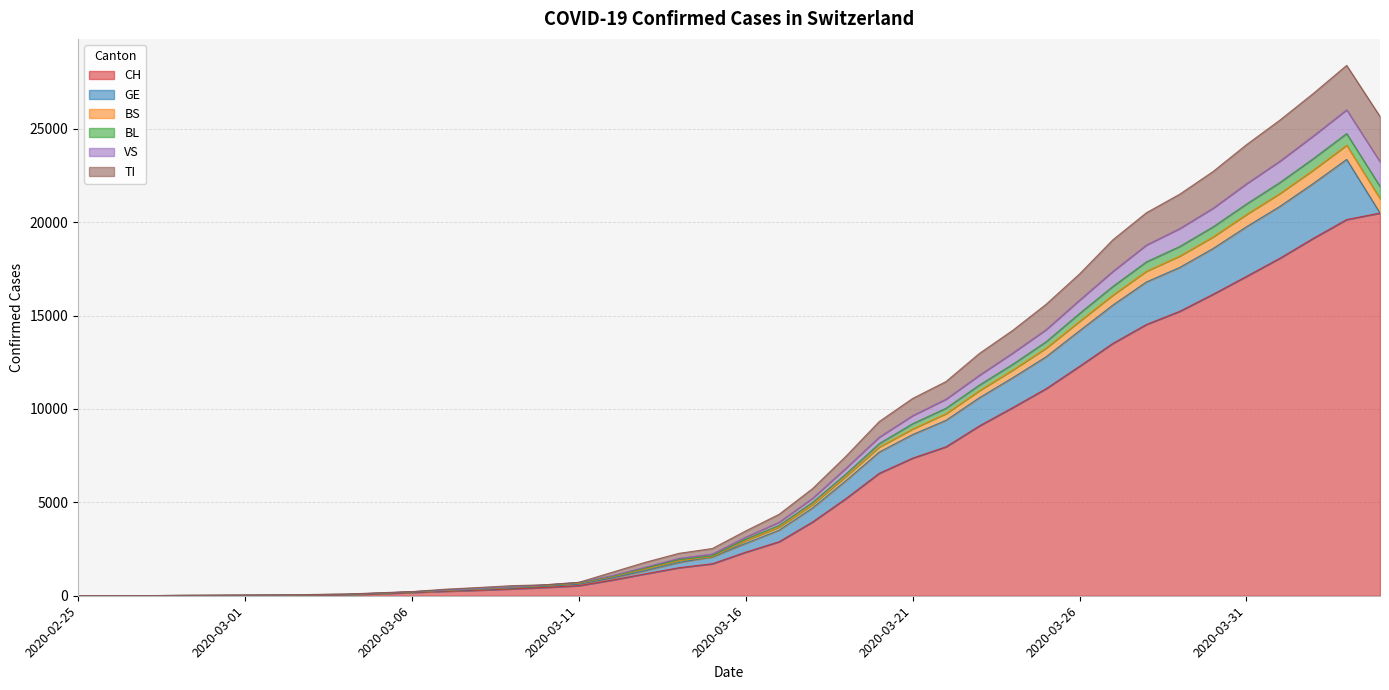

True or false: CH has a value of 11074 at 2020-03-22.

False